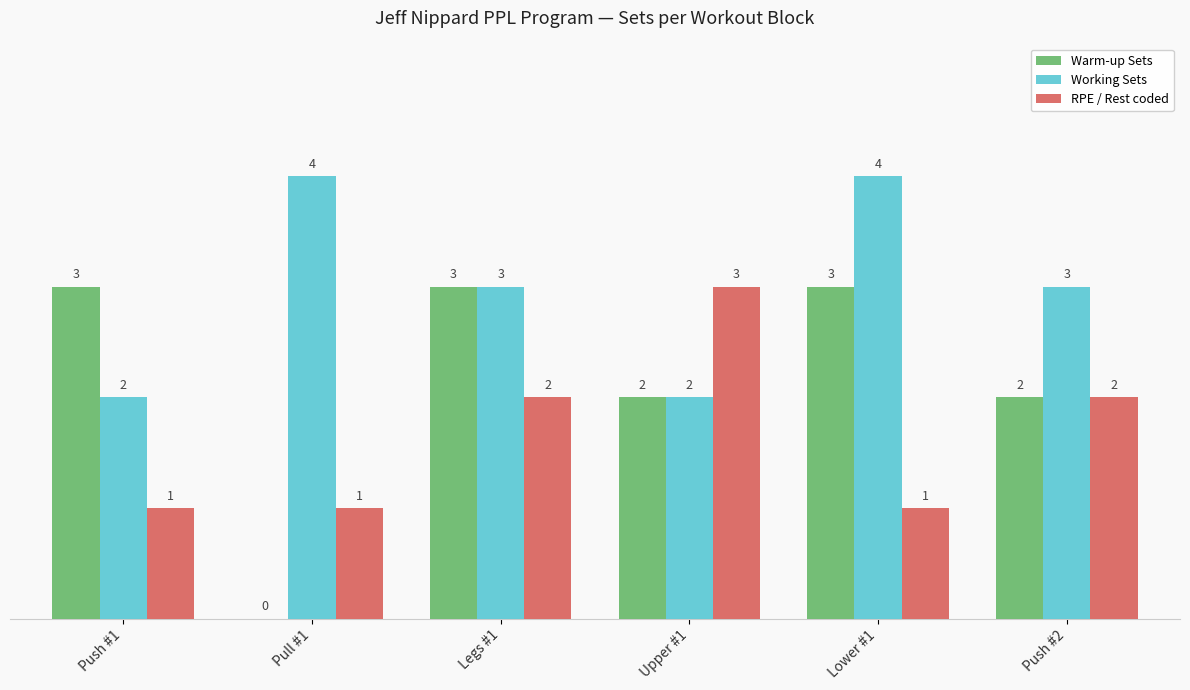

What is the sum of all RPE / Rest coded values?

10